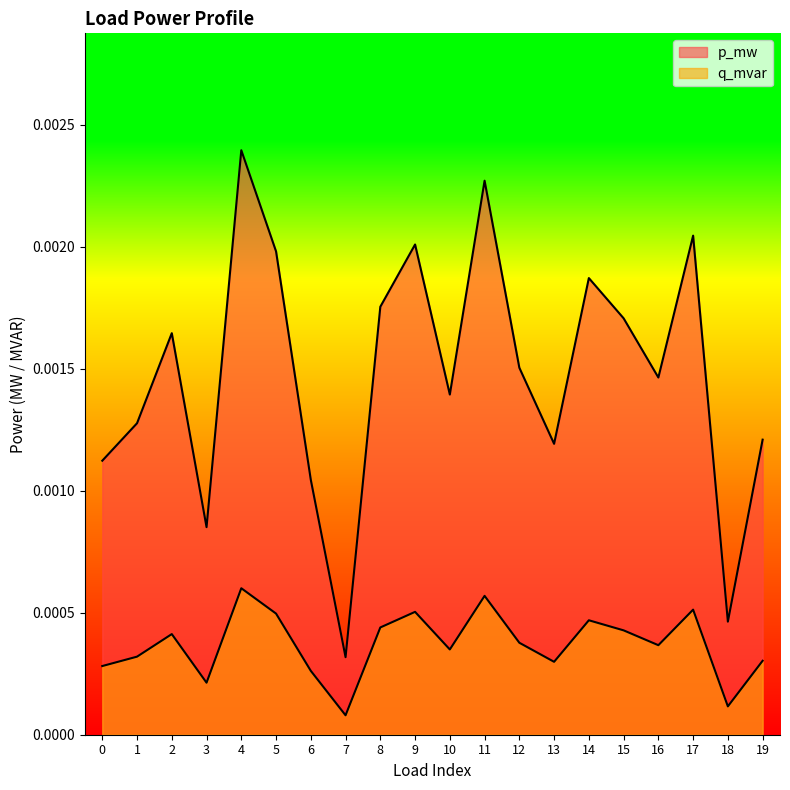

Rank the series at 14 from lowest to highest value.

q_mvar, p_mw